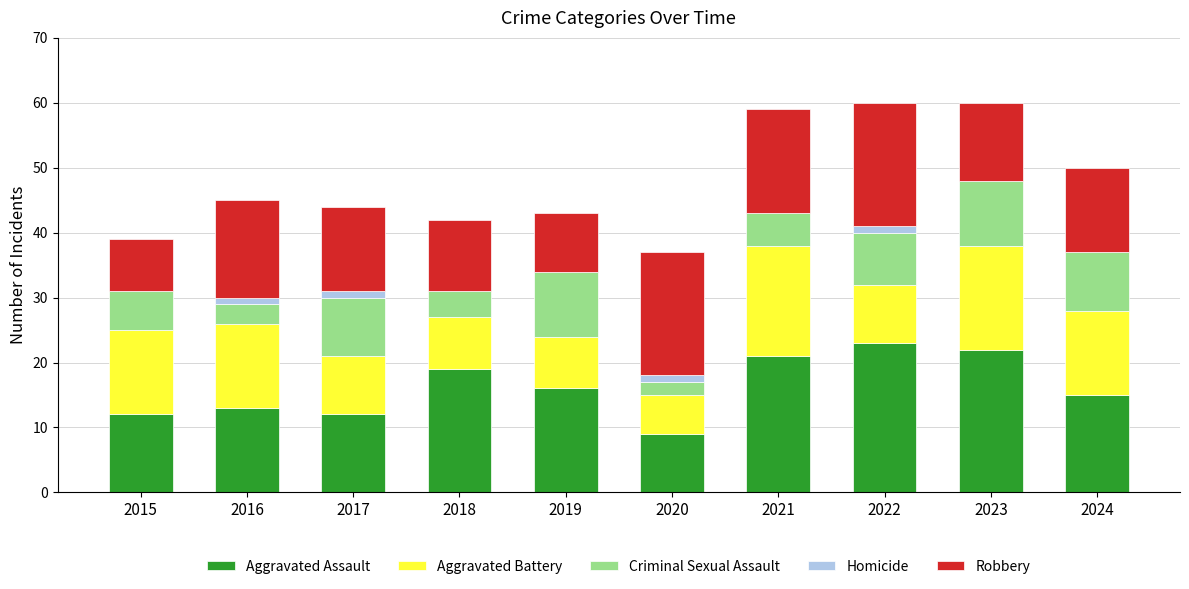

Count the number of categories in the chart.

10